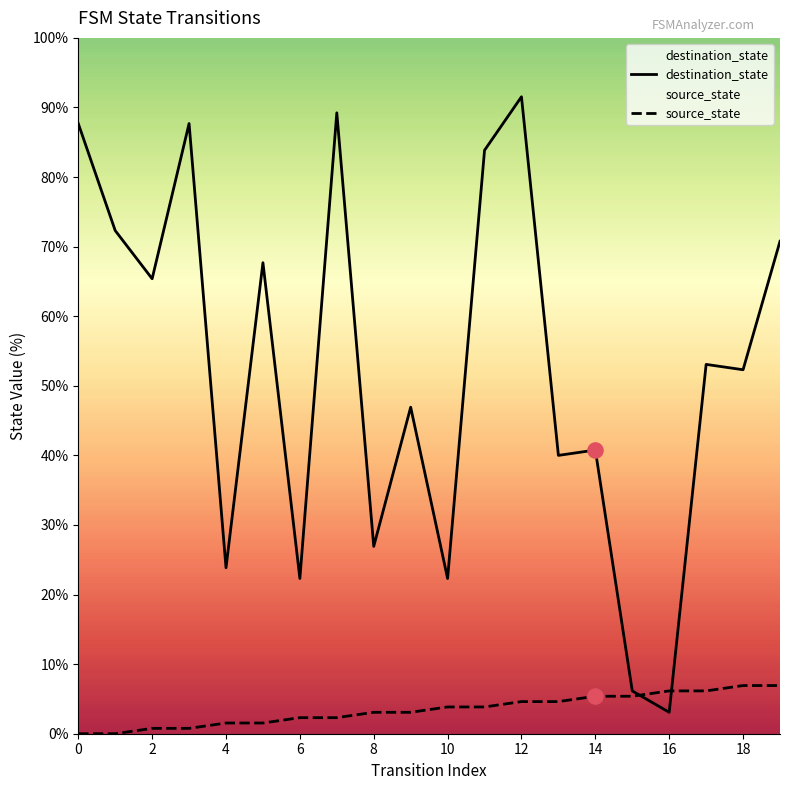

At which category is the sum across all series the highest?

12